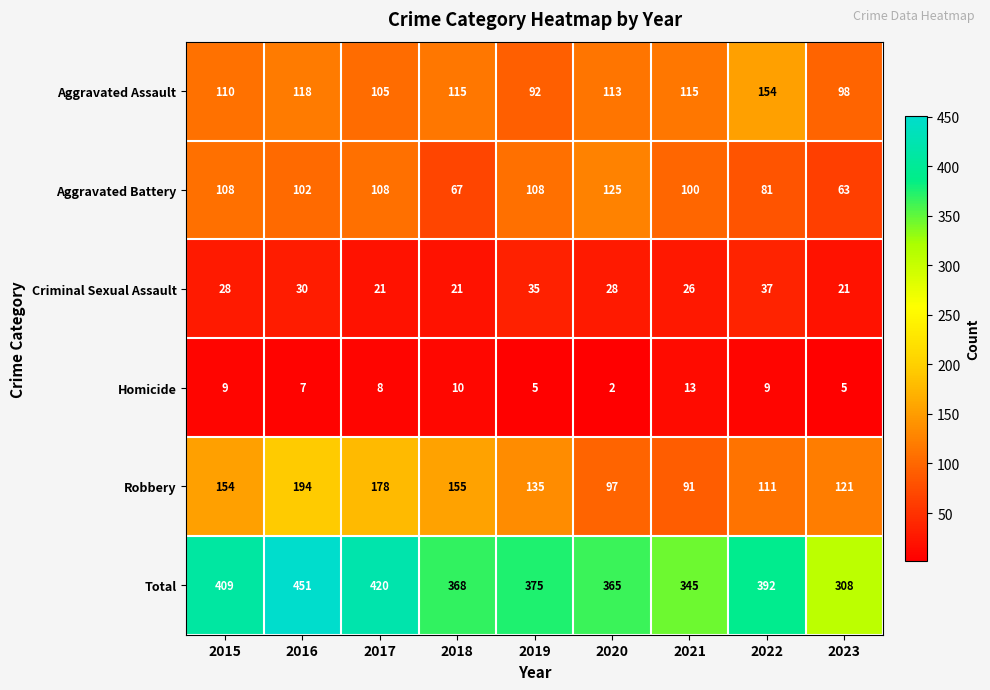

Is it true that Total equals 392 at 2022?

True